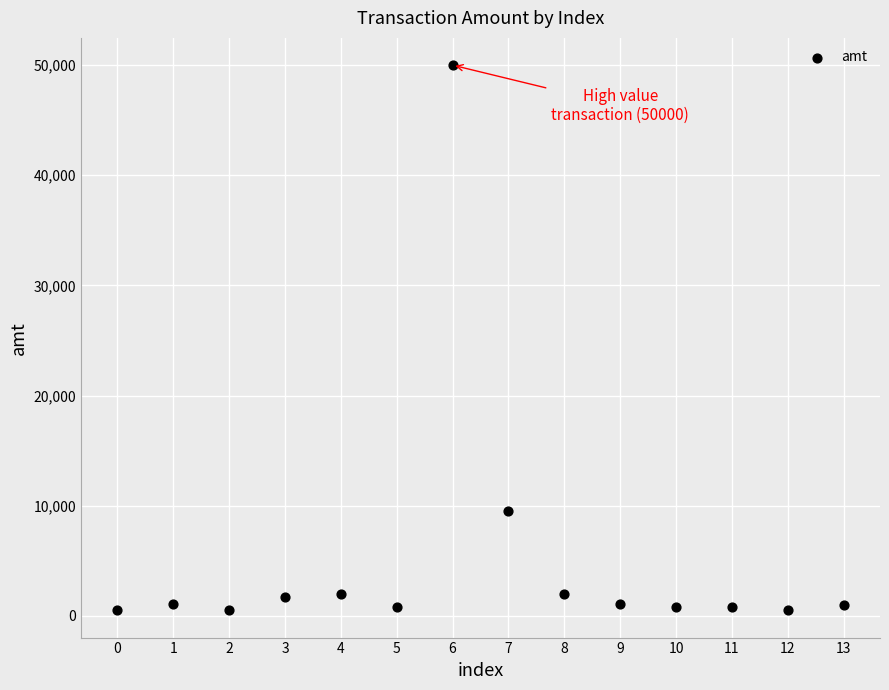

What Y value in the scatter plot is closest to 25247?

9486.0